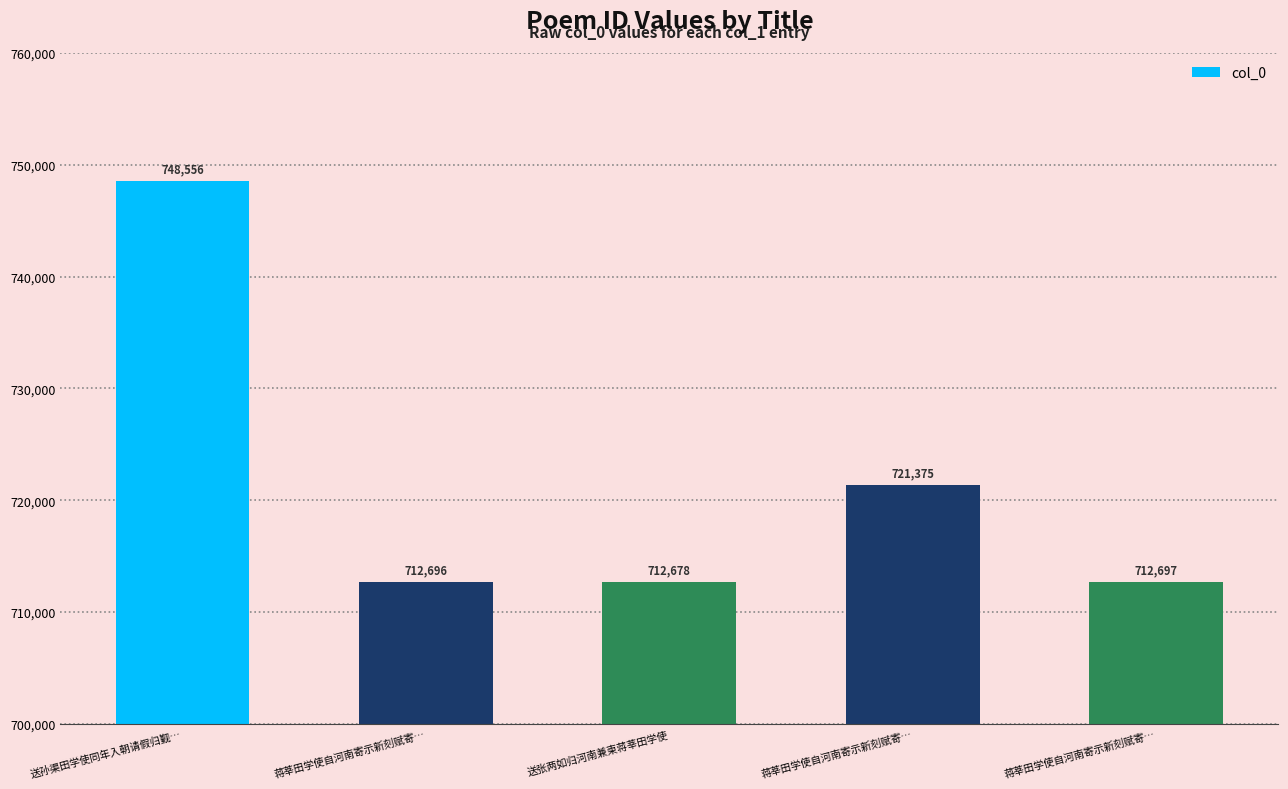

Reading left to right, transcribe all the data shown in this chart.

送孙渠田学使同年入朝请假归觐…=748556	蒋莘田学使自河南寄示新刻赋寄…=712696	送张两如归河南兼柬蒋莘田学使=712678	蒋莘田学使自河南寄示新刻赋寄…=721375	蒋莘田学使自河南寄示新刻赋寄…=712697